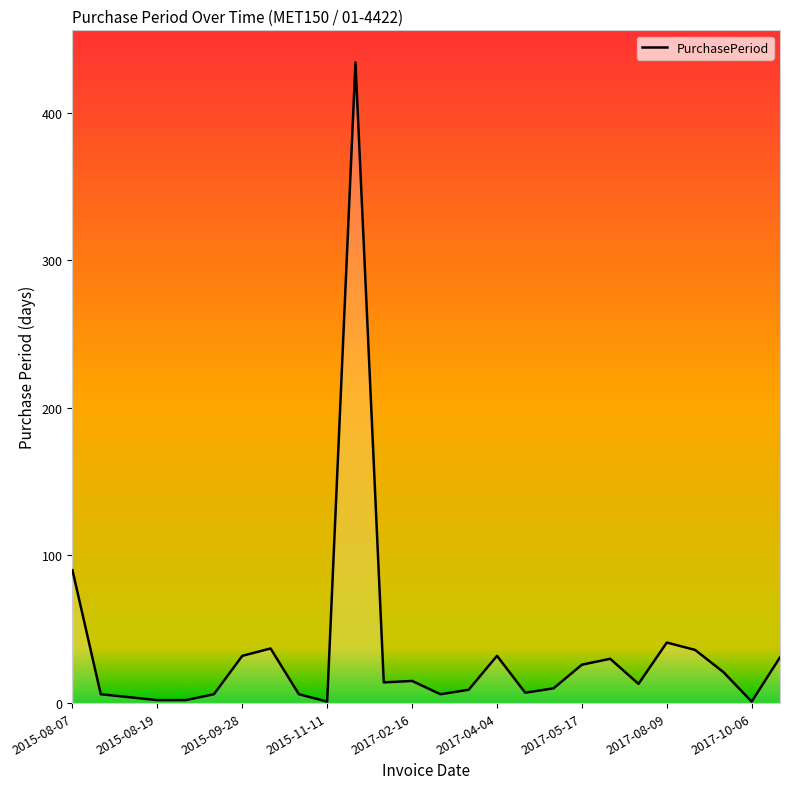

What is the sum of all values?

912